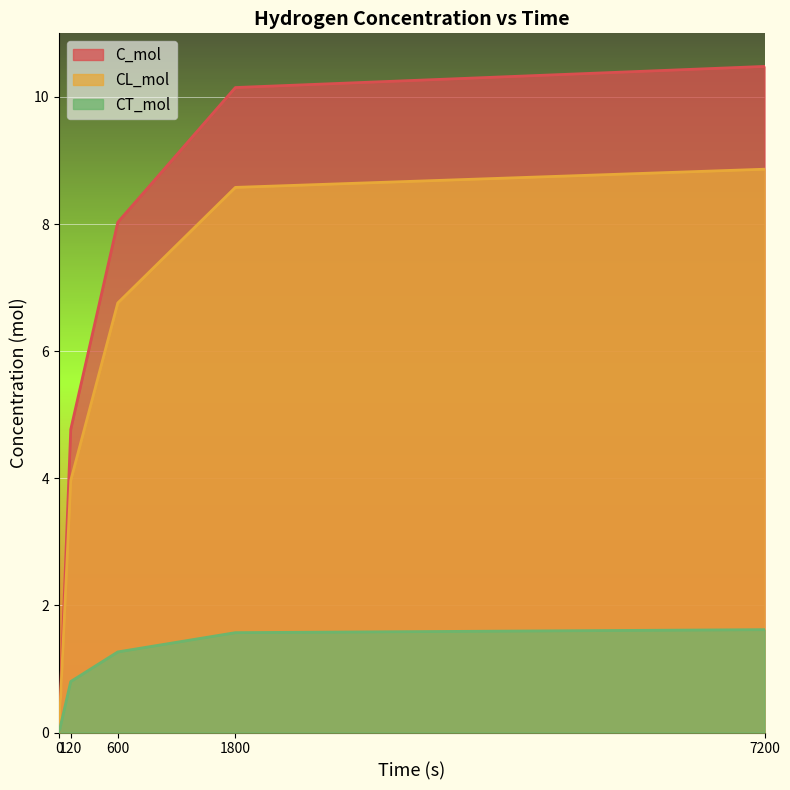

Rank the series by their average value, from highest to lowest.

C_mol, CL_mol, CT_mol